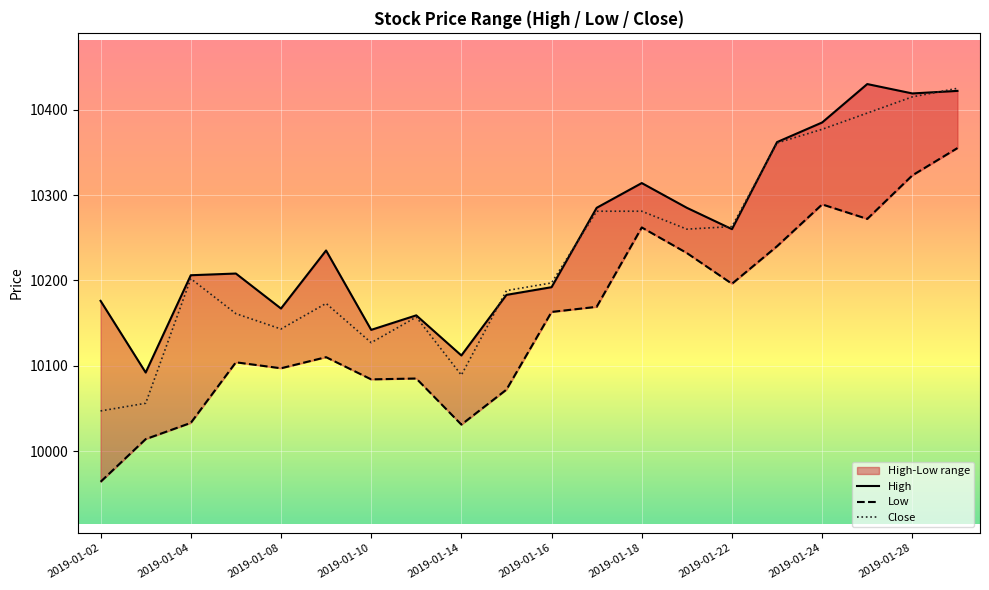

Which category has the lowest value in the Low series?

2019-01-02